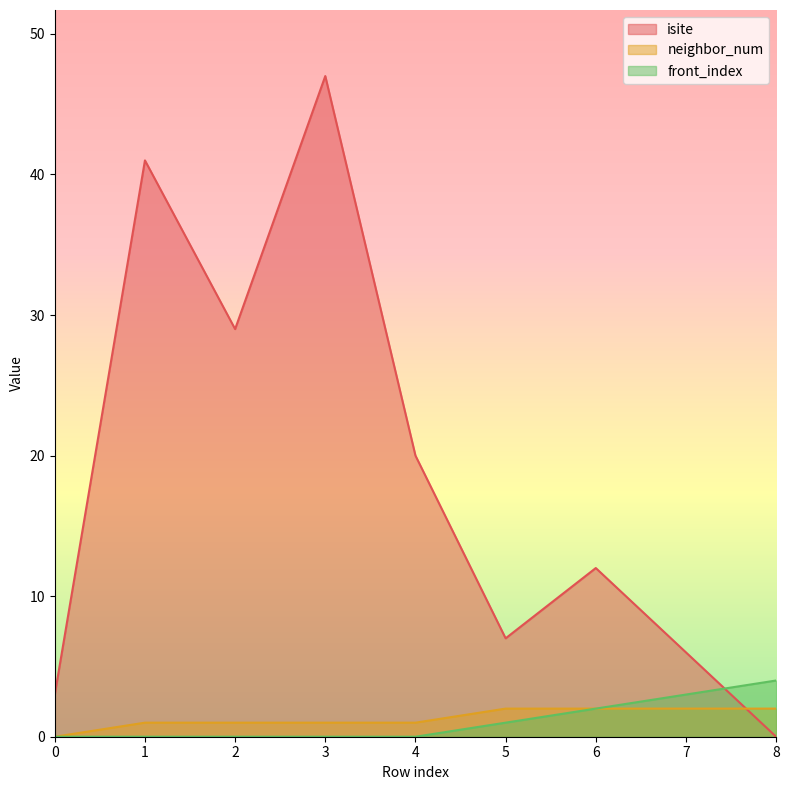

What is the sum of the isite values at 4 and 1?

61